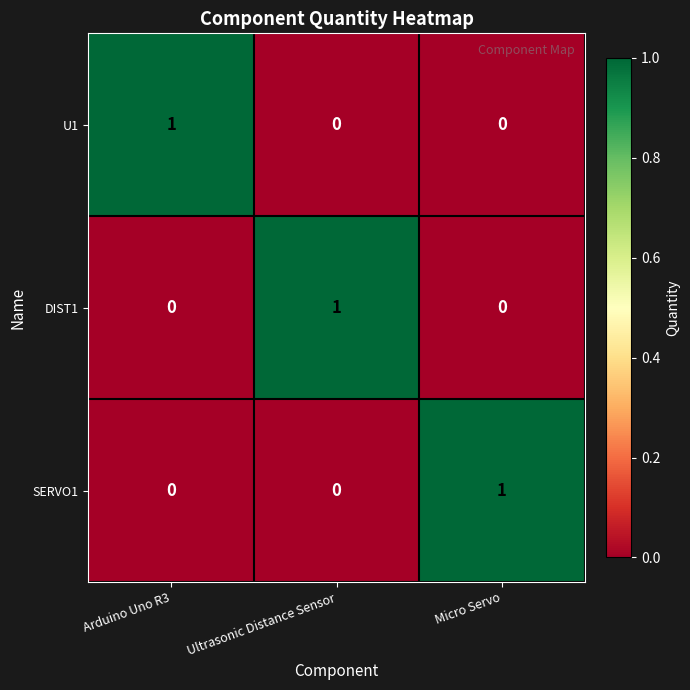

How many U1 values are between 0 and 1?

3